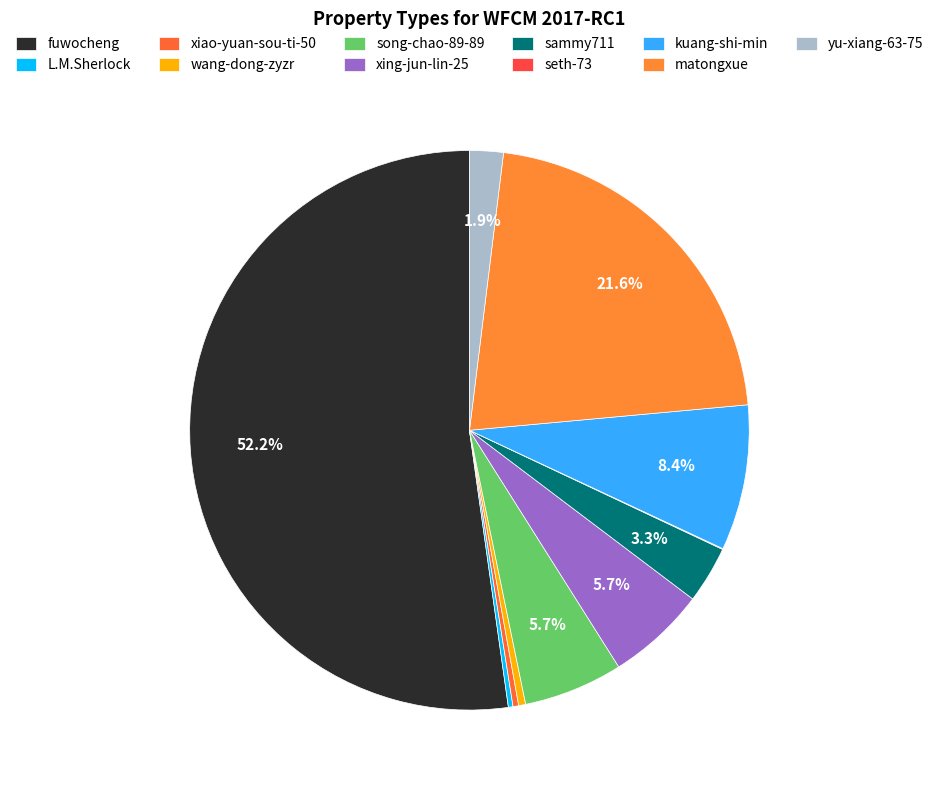

Which has a higher value, yu-xiang-63-75 or song-chao-89-89?

song-chao-89-89